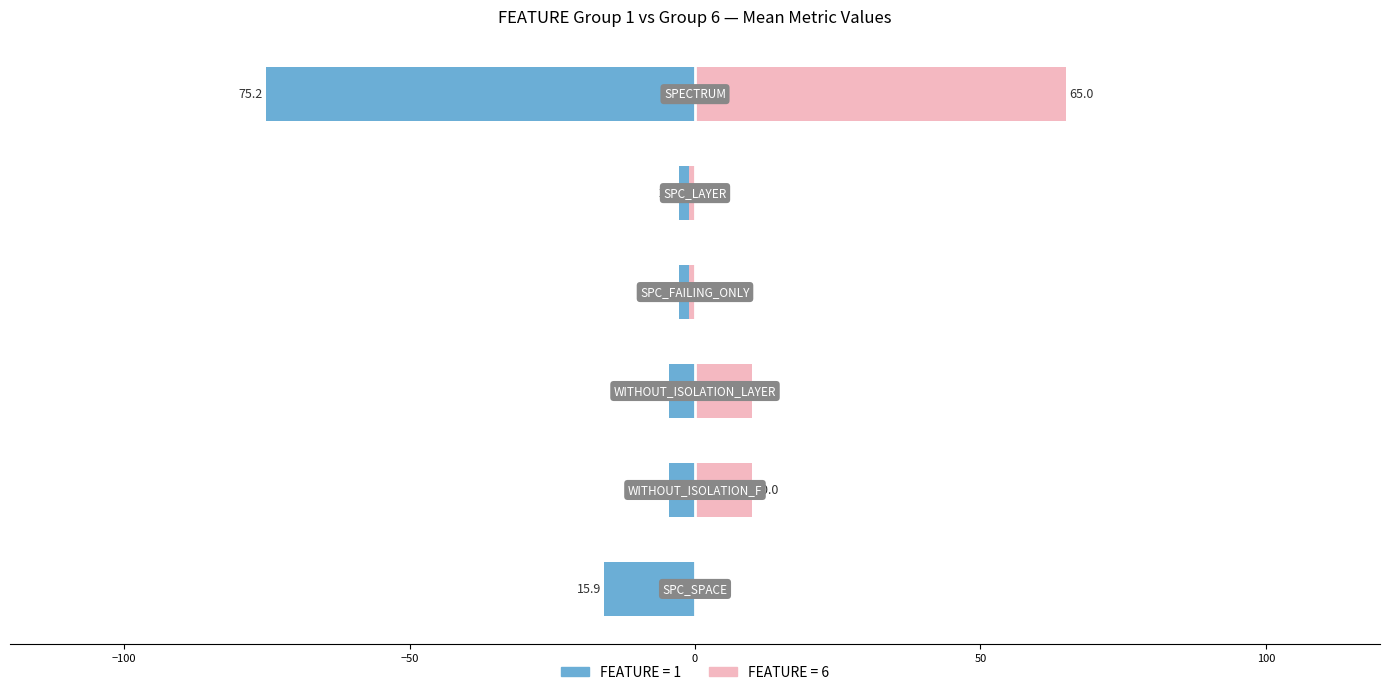

What are all the series names shown in the legend?

FEATURE=1, FEATURE=6